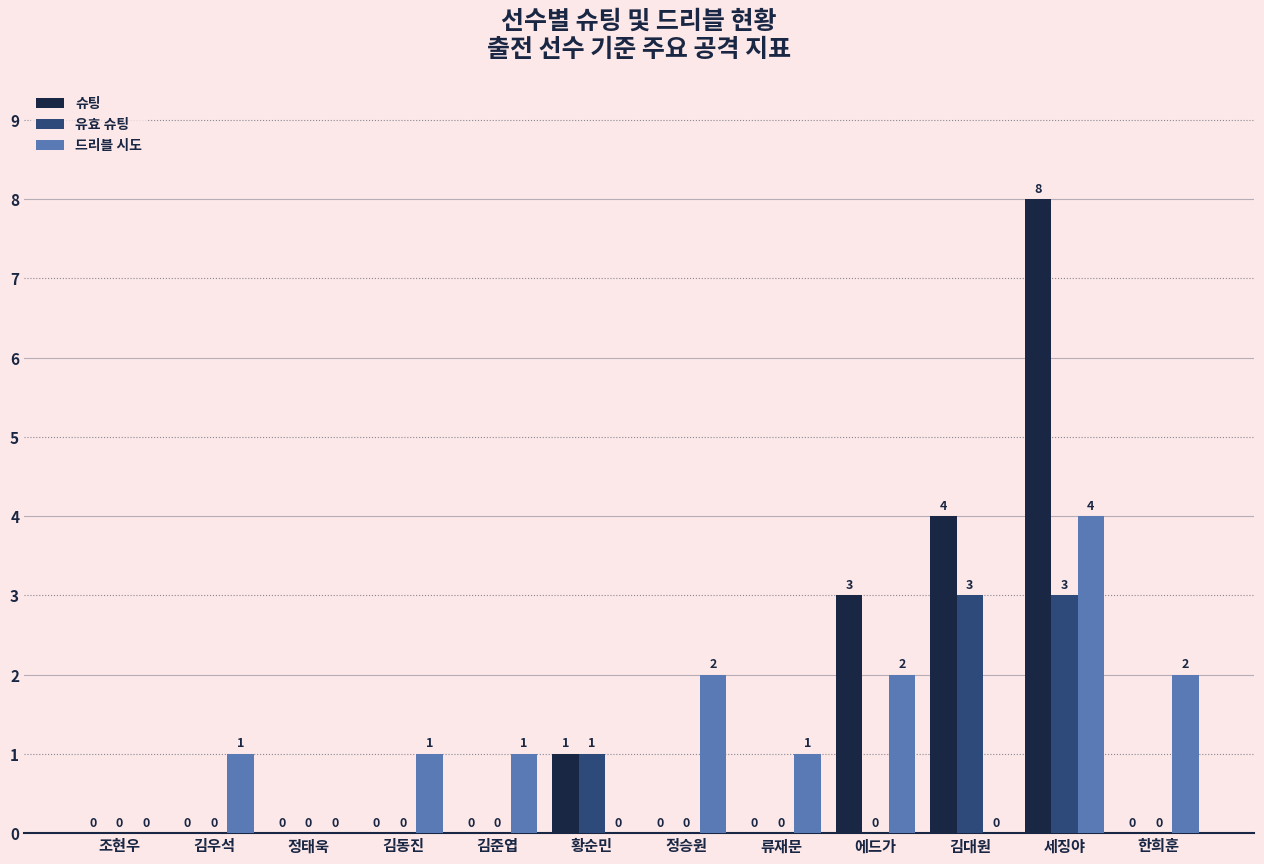

What is the sum of the 유효 슈팅 values at 조현우 and 세징야?

3